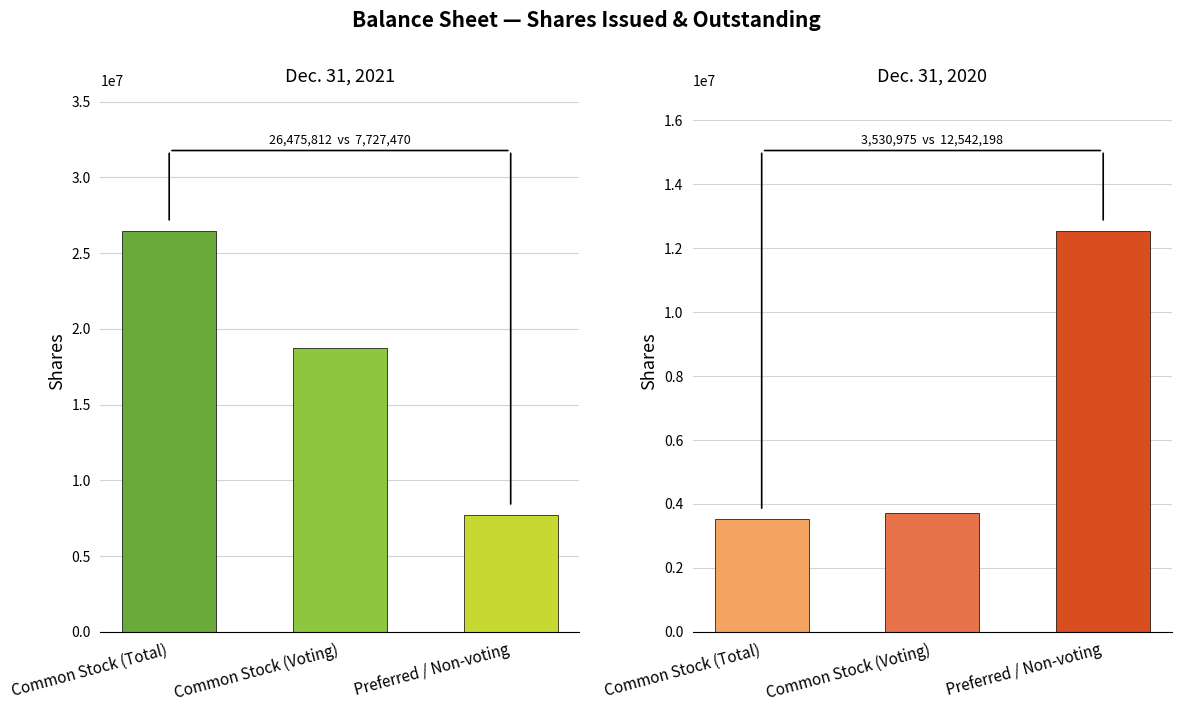

Reading left to right, list all the values displayed in this chart.

Dec. 31, 2021: Common Stock (Total)=26475812	Common Stock (Voting)=18748342	Preferred / Non-voting=7727470
Dec. 31, 2020: Common Stock (Total)=3530975	Common Stock (Voting)=3731208	Preferred / Non-voting=12542198